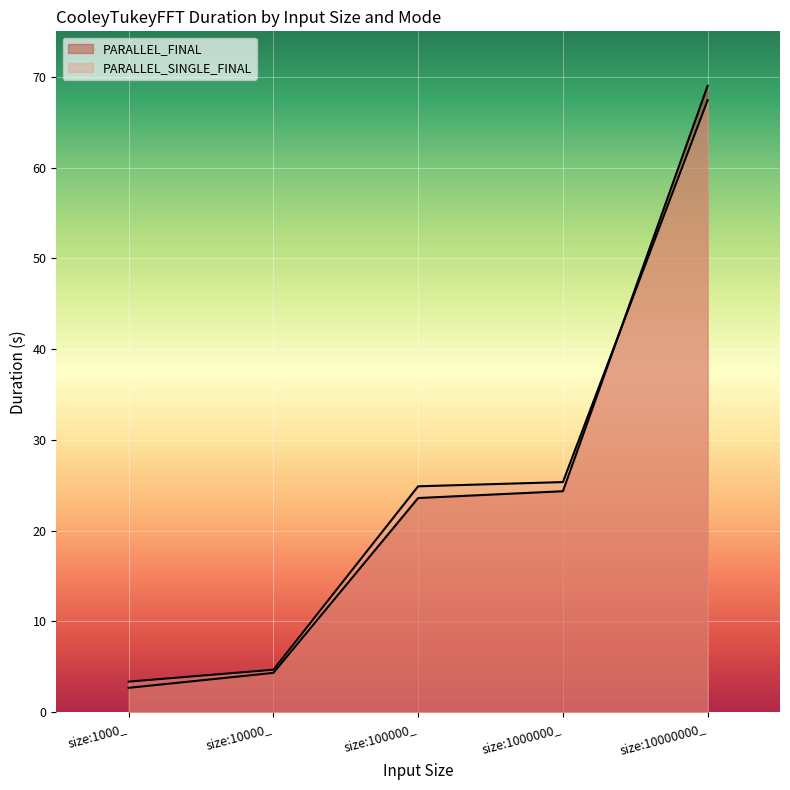

Read the PARALLEL_FINAL value at size:1000_.

2.7